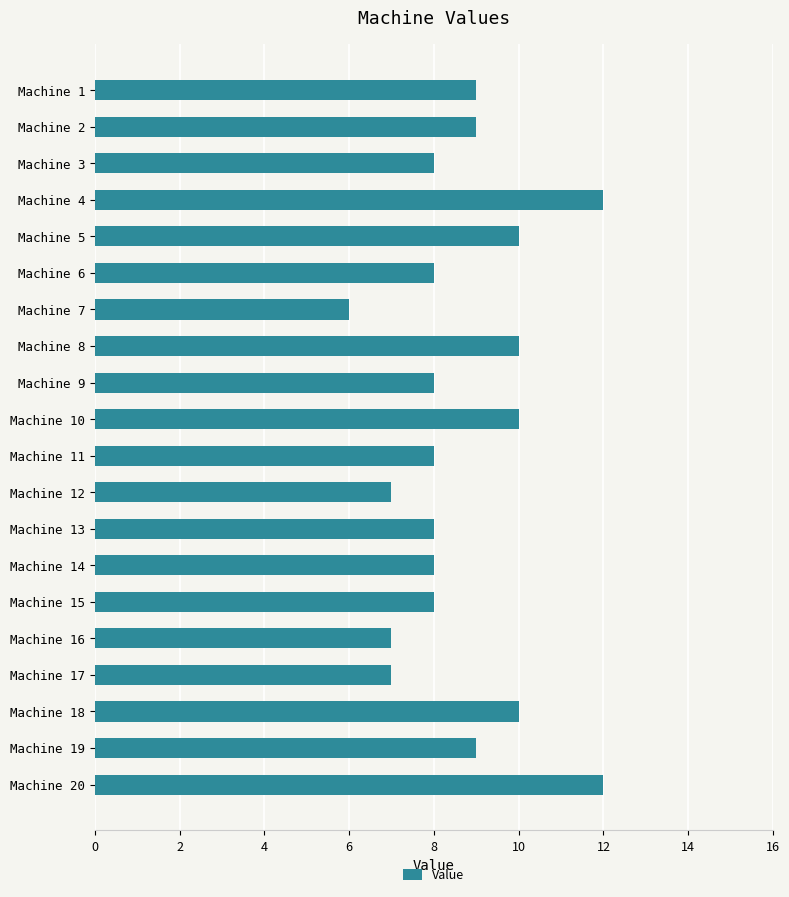

What is the value of the 4th bar from the top?

12